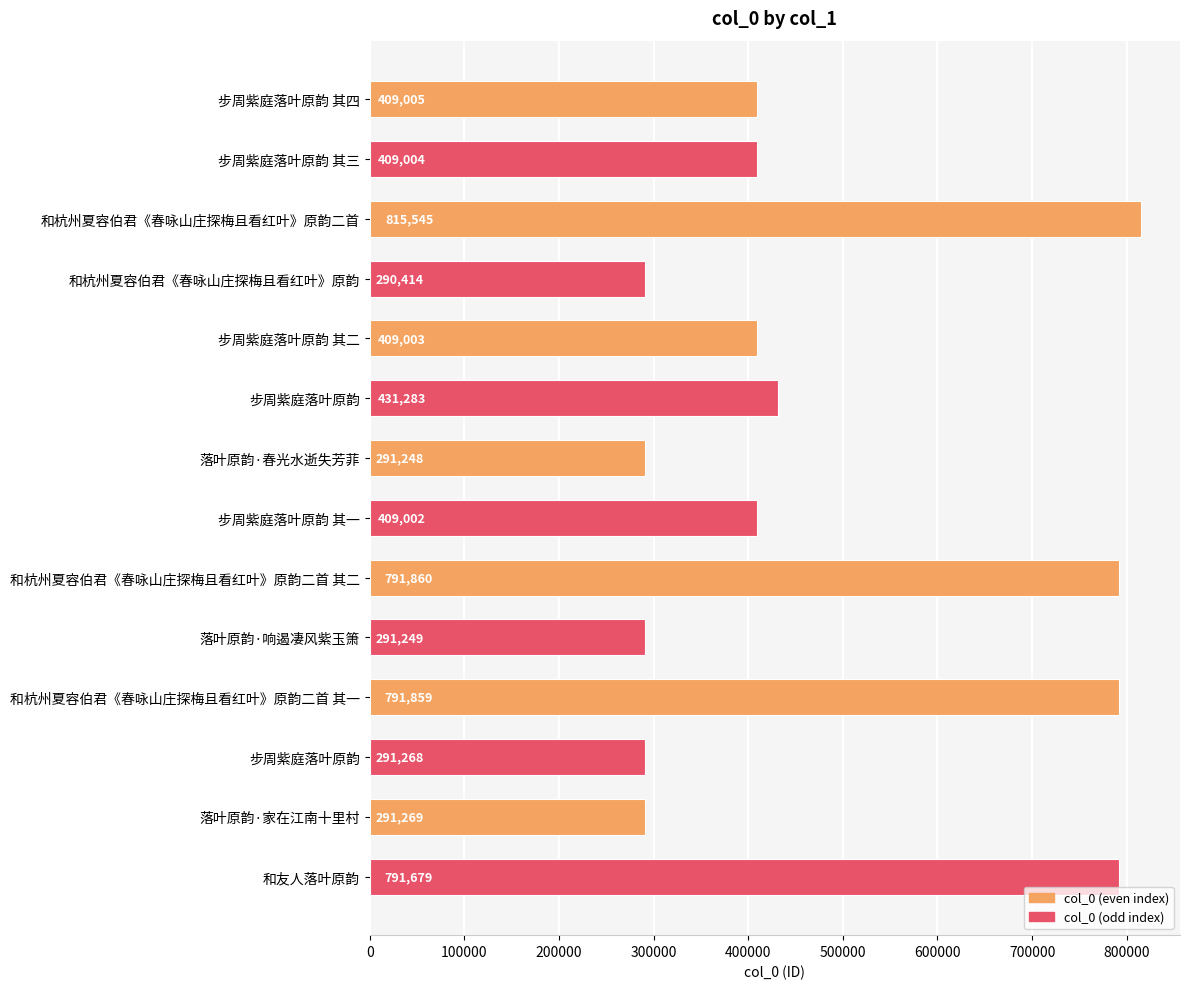

Which label corresponds to the largest value in the chart?

和杭州夏容伯君《春咏山庄探梅且看红叶》原韵二首